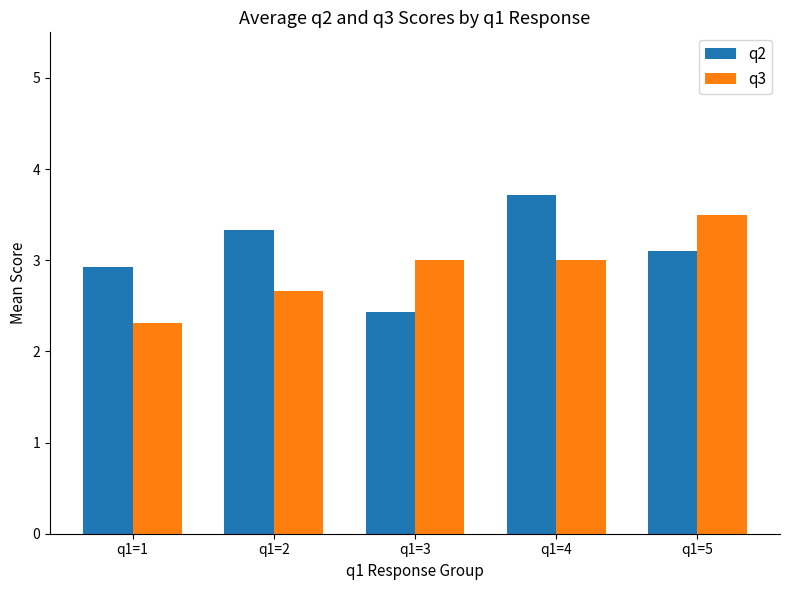

Reading right to left, transcribe all the data shown in this chart.

q2: 3.1	3.7	2.4	3.3	2.9
q3: 3.5	3.0	3.0	2.7	2.3